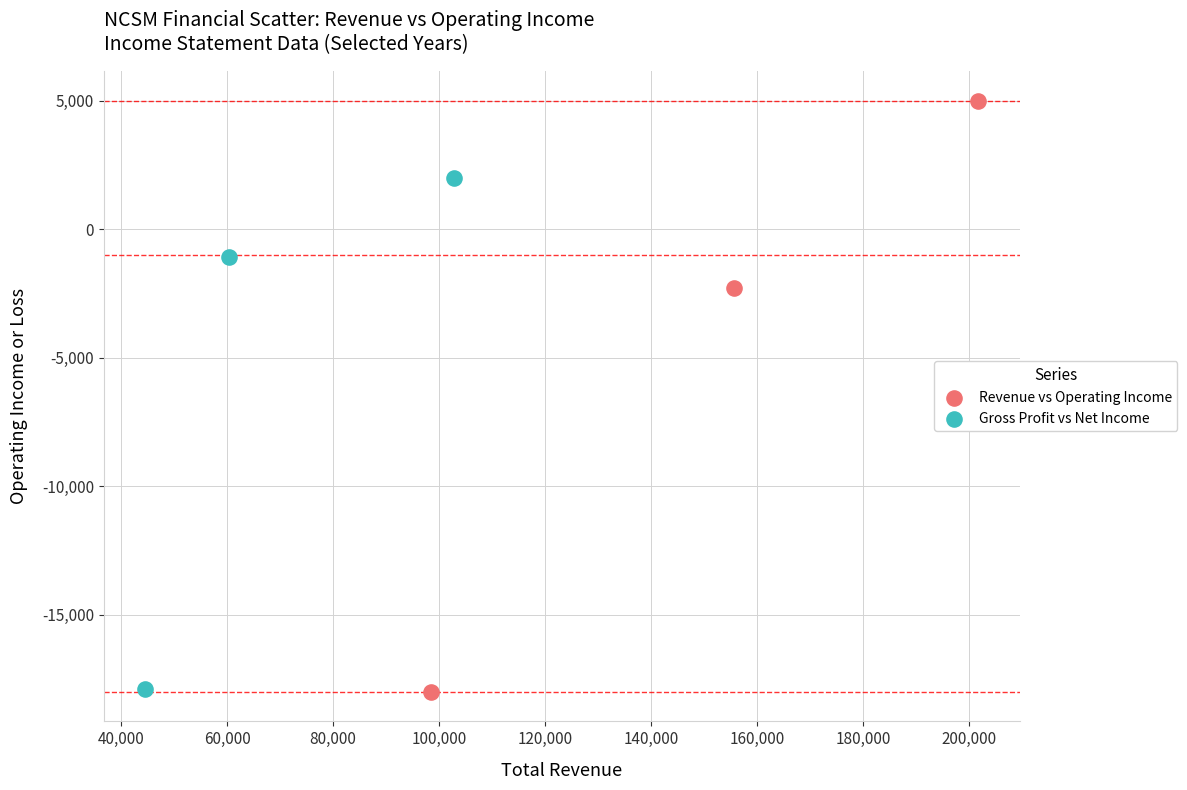

Which series contains the highest Y value?

Revenue vs Operating Income